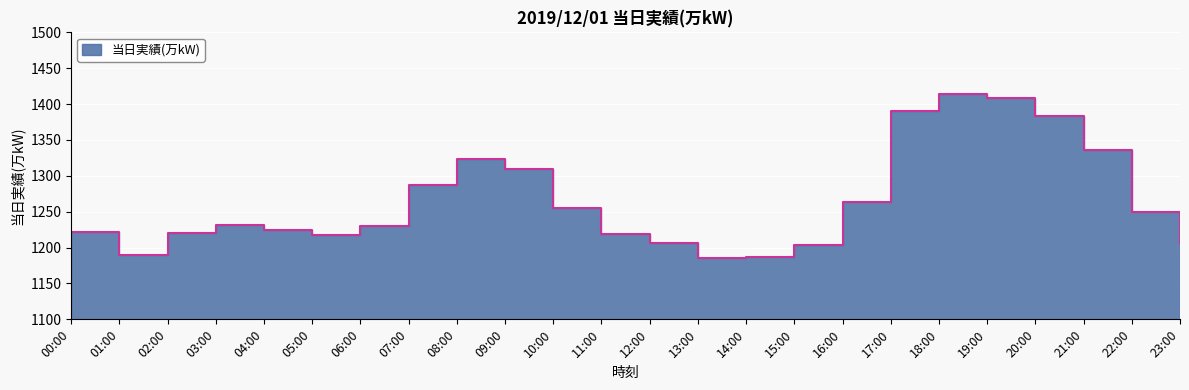

How many distinct data groups are displayed?

1